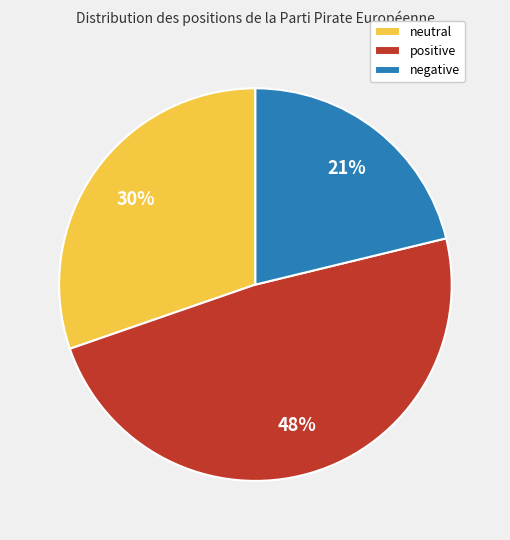

Is there any slice that represents more than half of the pie?

No